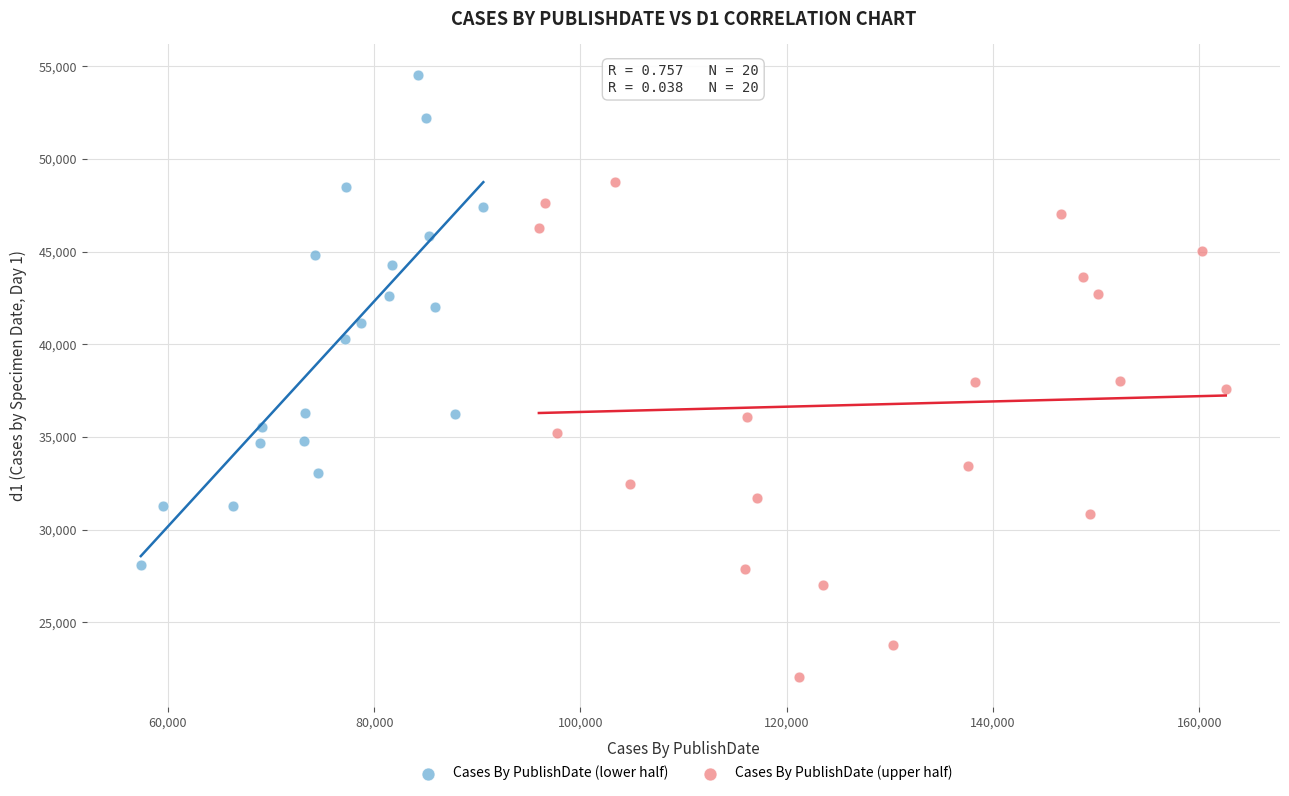

Which series contains the highest Y value?

Cases By PublishDate (lower half)